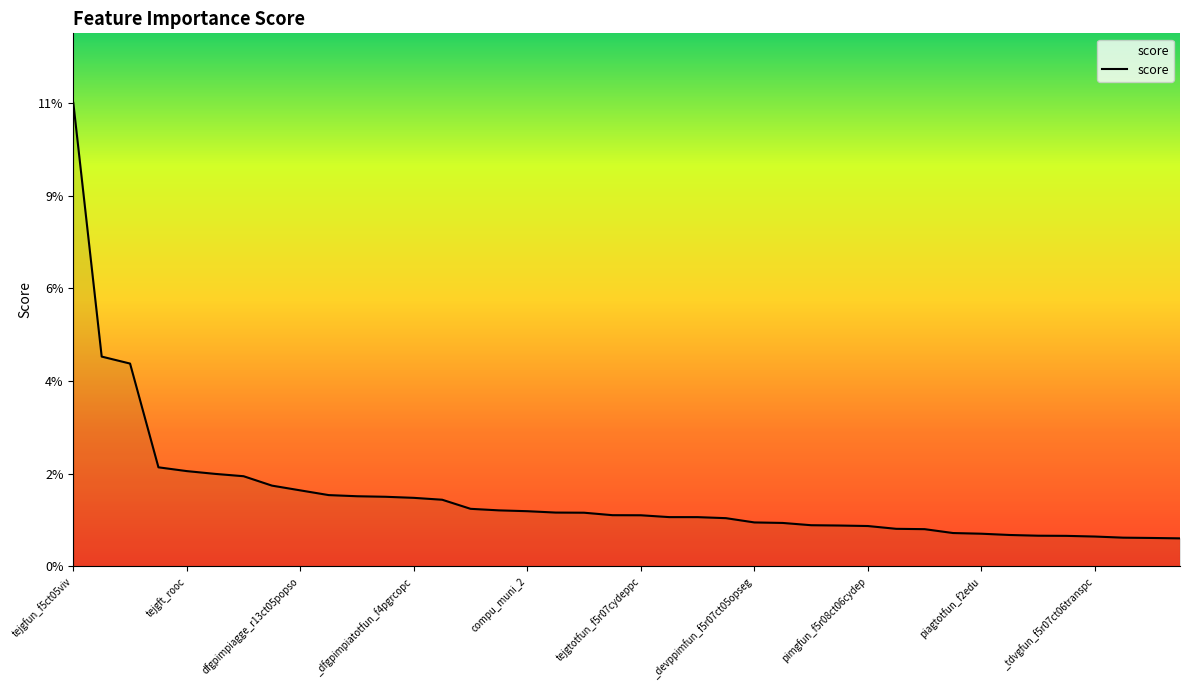

Does the chart display data point markers on the line(s)?

No